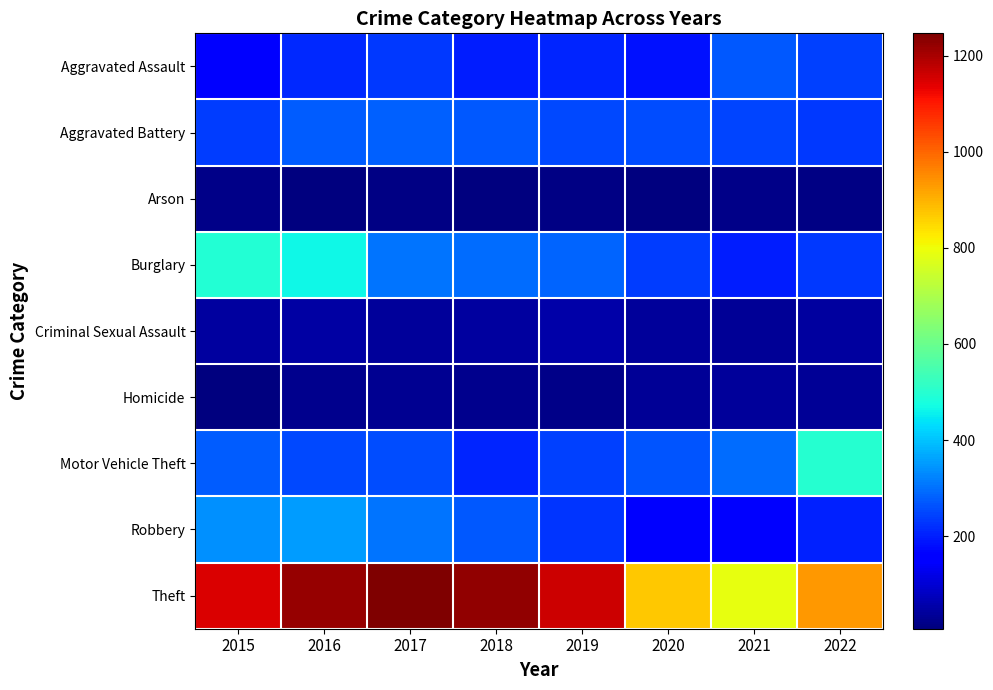

At how many categories does at least one series exceed 131?

8